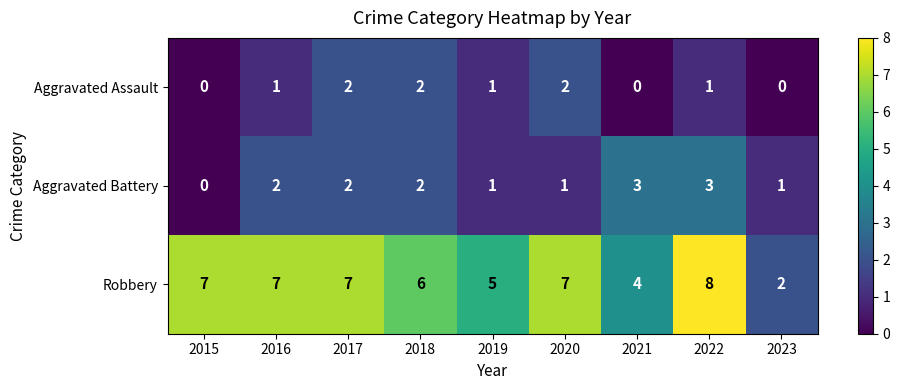

What is the approximate value of Aggravated Battery at 2022?

3